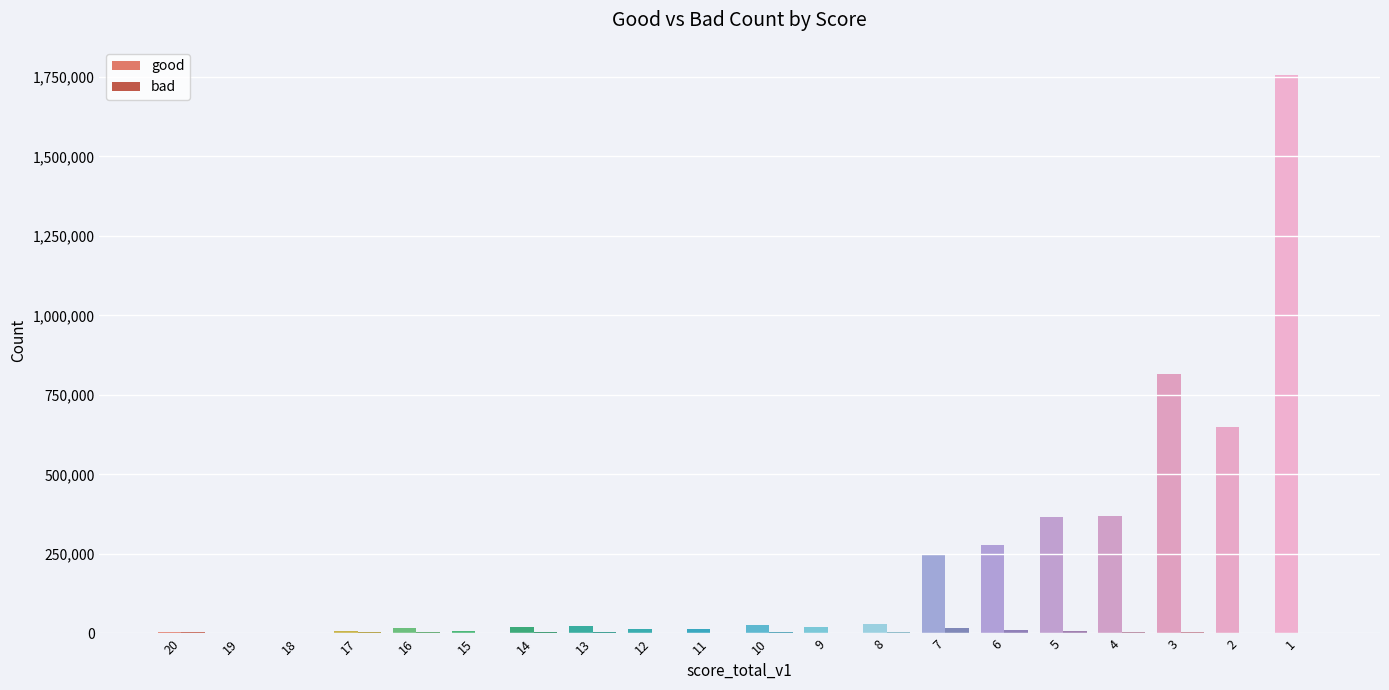

The value of bad at 7 is 17827. True or false?

True